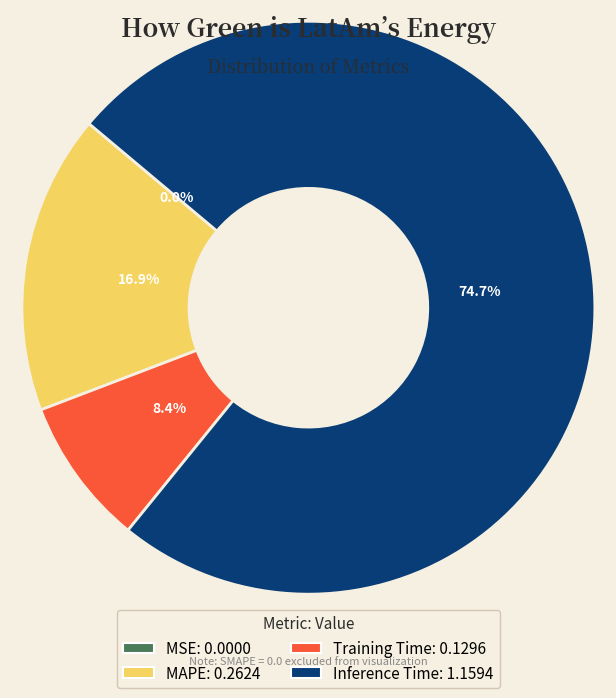

Does any single category account for the majority?

Yes